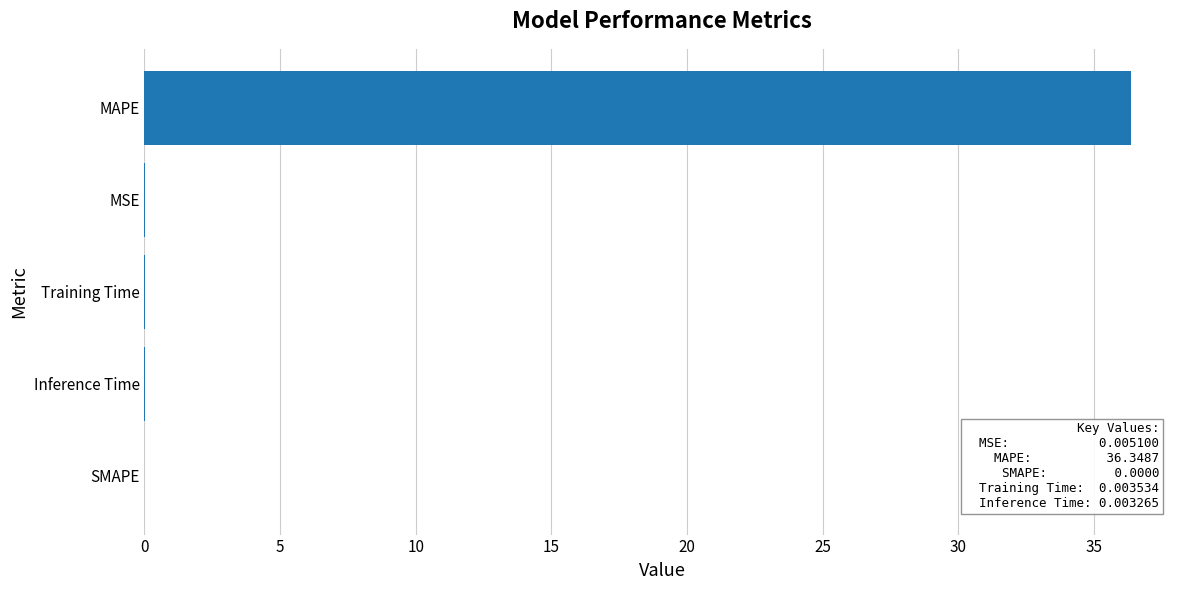

What is the average value?

7.3